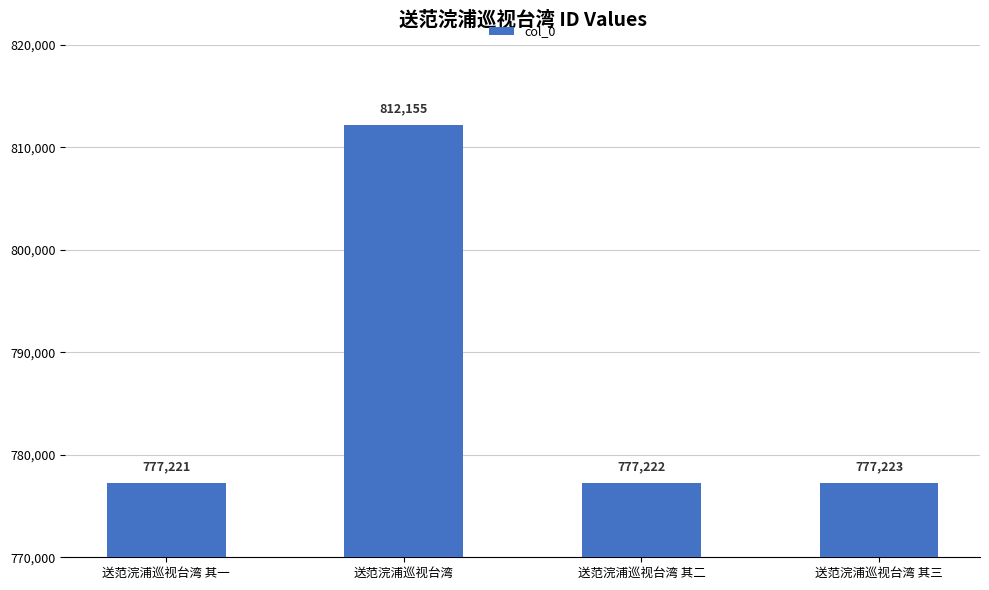

What value does the data have at 送范浣浦巡视台湾 其二, to the nearest 100?

777200